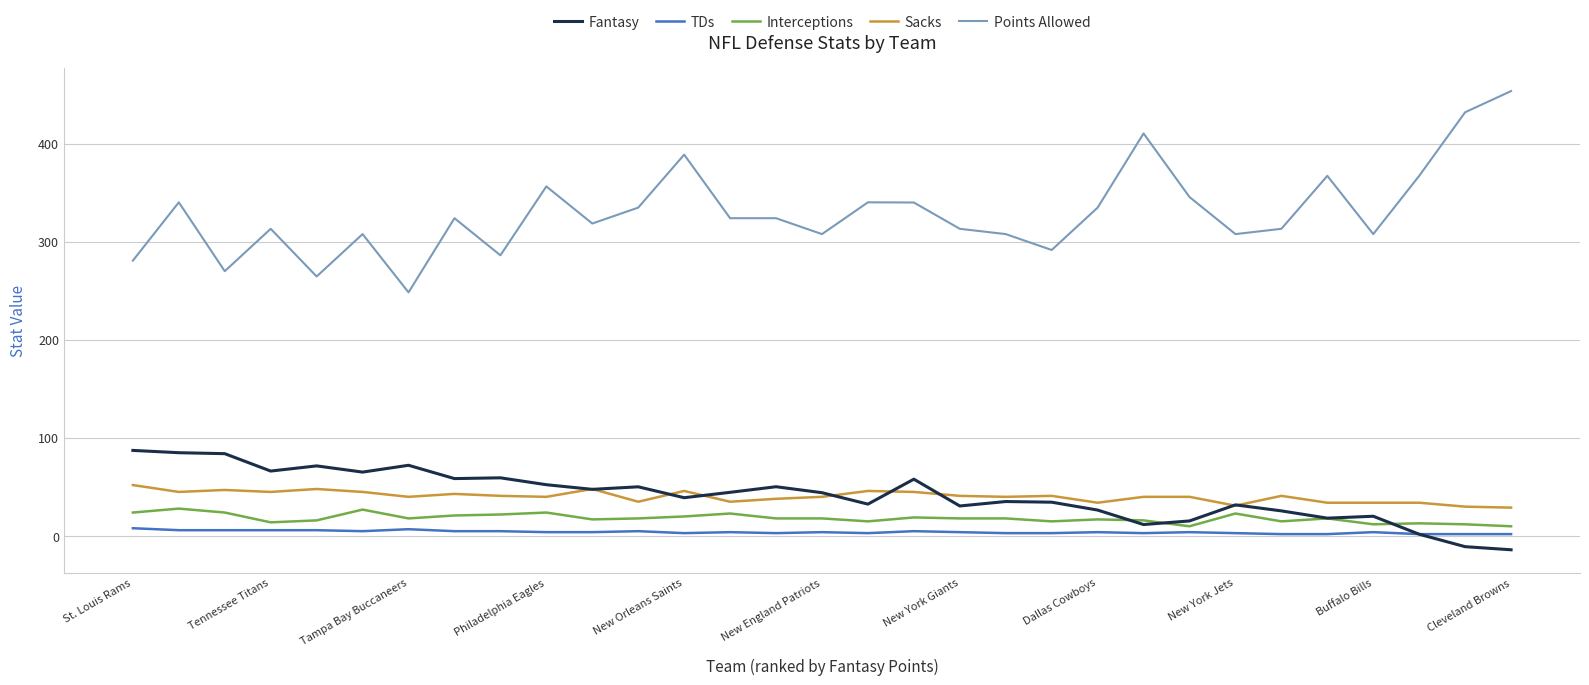

What is the maximum value shown in the chart?

453.6